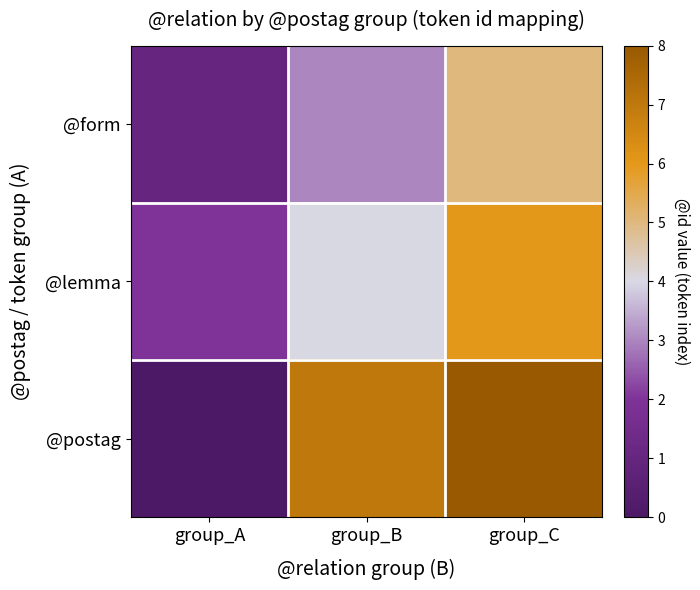

Rank the series by their average value, from lowest to highest.

@form, @lemma, @postag